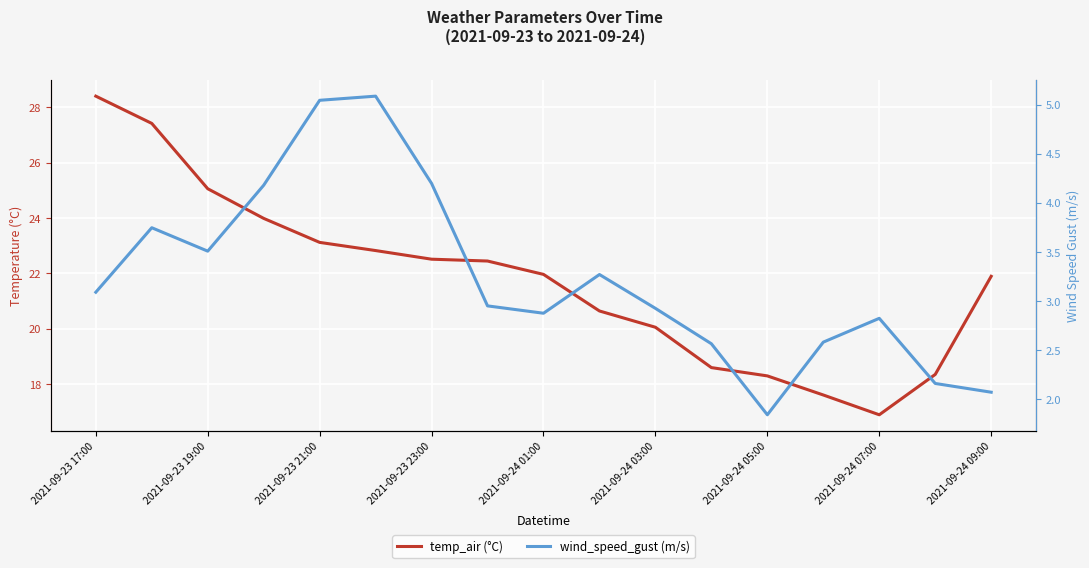

Reading left to right, what are all the values shown in this chart?

temp_air (°C): 28.4	27.4	25.1	24.0	23.1	22.8	22.5	22.4	22.0	20.6	20.1	18.6	18.3	17.6	16.9	18.3	21.9
wind_speed_gust (m/s): 3.1	3.7	3.5	4.2	5.0	5.1	4.2	2.9	2.9	3.3	2.9	2.6	1.8	2.6	2.8	2.2	2.1